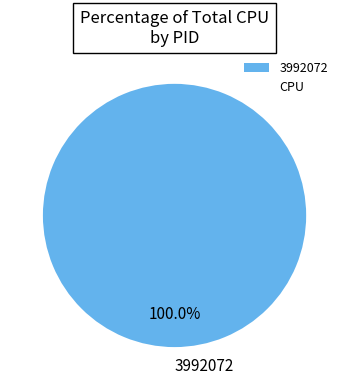

To the nearest percent, what percentage of the pie is 3992072?

100%